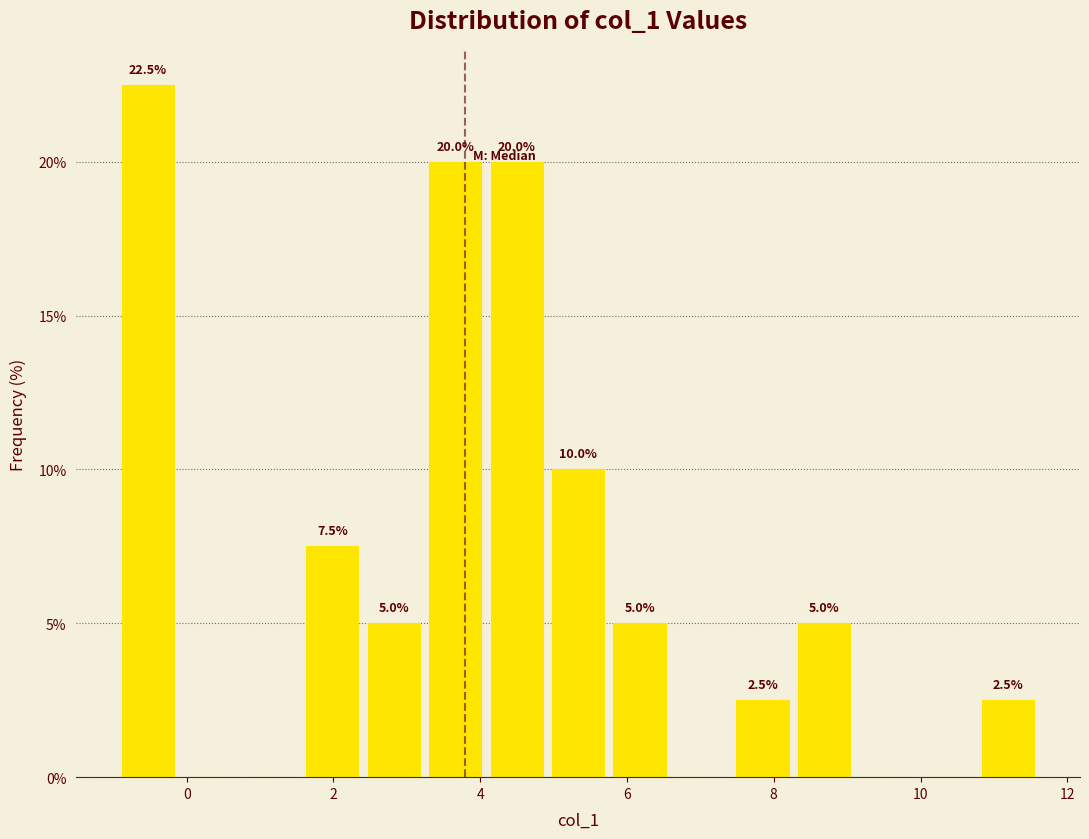

Over which range of the x-axis is the bar tallest?

-0.8 to 0.0